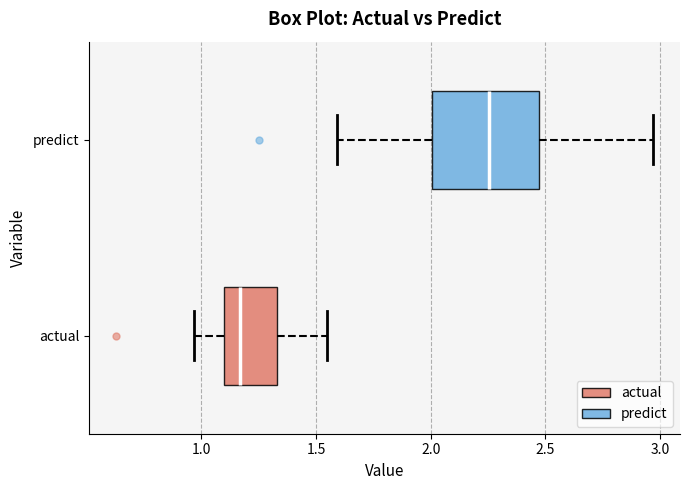

Reading bottom to top, read every box against the x-axis: the position of its median line, the range the box covers, and the ends of its whiskers. The values are not printed on the chart, so give them approximately, as read against the axis.

actual: median 1.15, box 1.10 to 1.35, whiskers 0.95 to 1.55
predict: median 2.25, box 2.00 to 2.45, whiskers 1.60 to 2.95